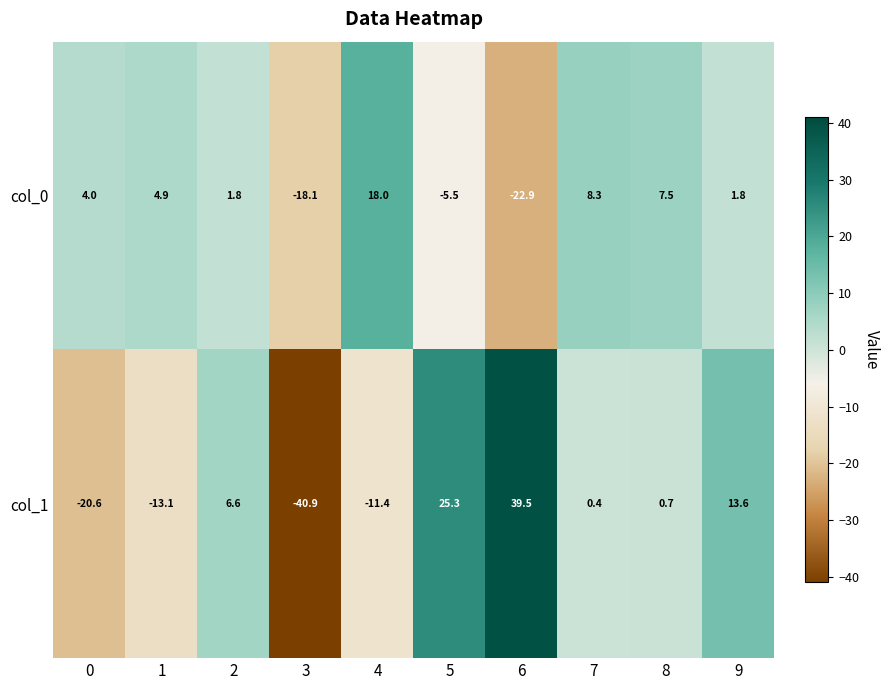

Is it true that col_0 equals -32.6 at 3?

False